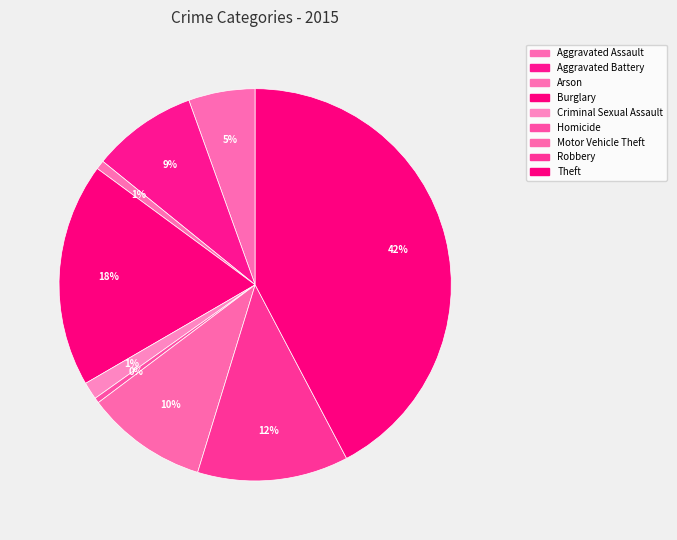

Which slice is the largest?

Theft